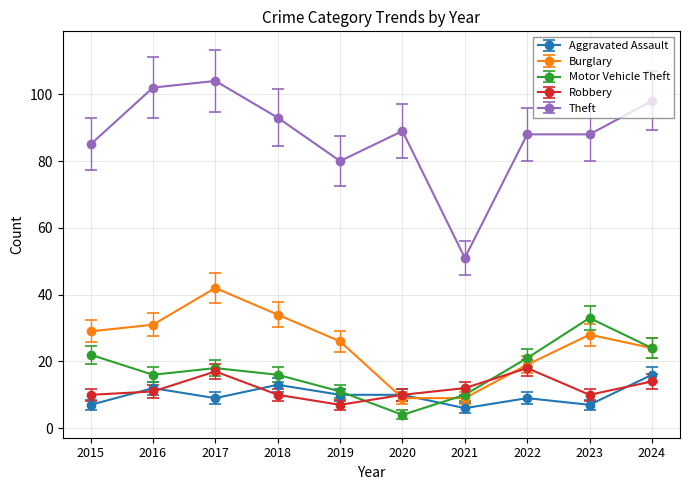

Read the Theft value at 2019.

80